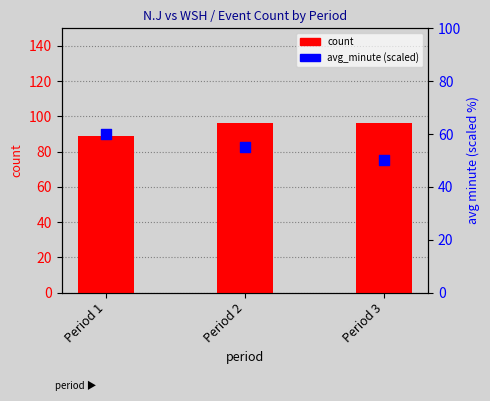

Which series reaches the minimum Y coordinate?

avg_minute (scaled)